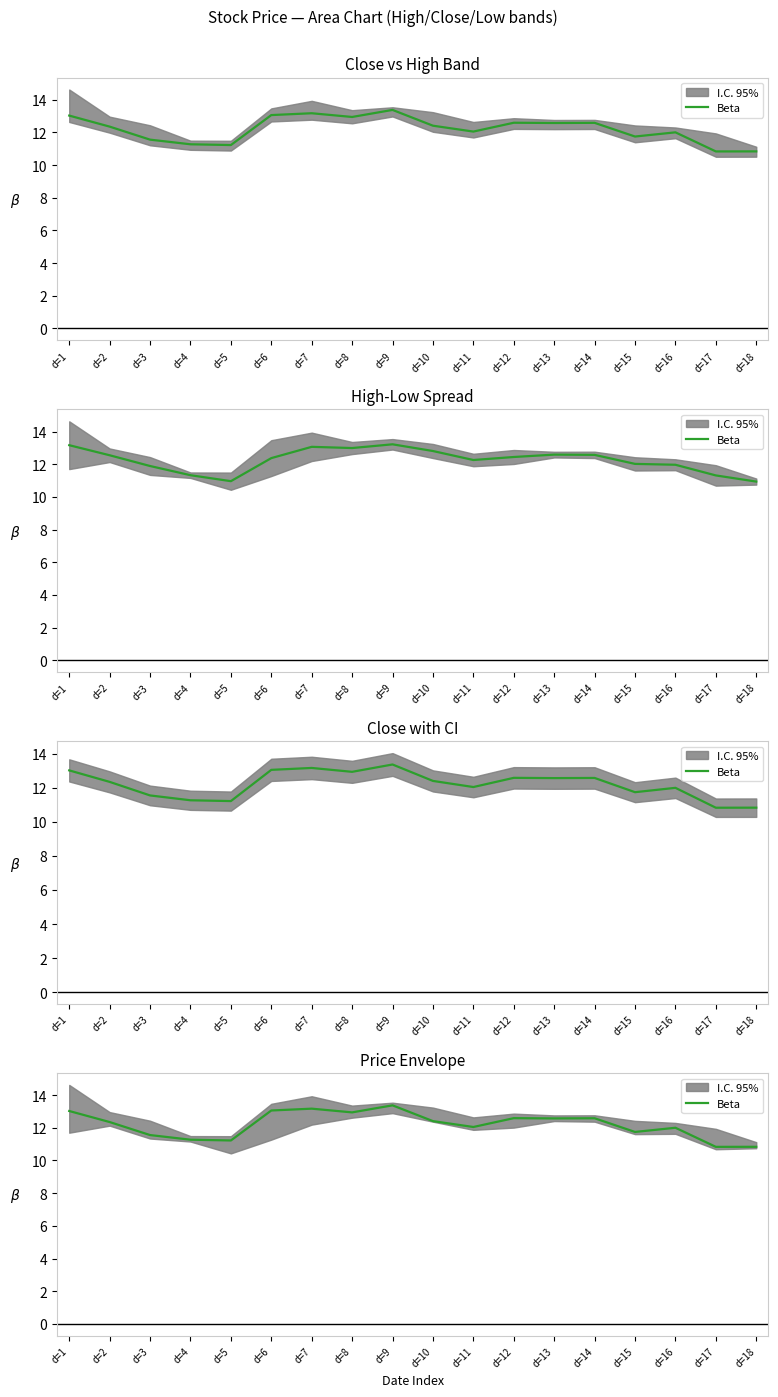

What is the change in value from d=4 to d=16?

+0.7